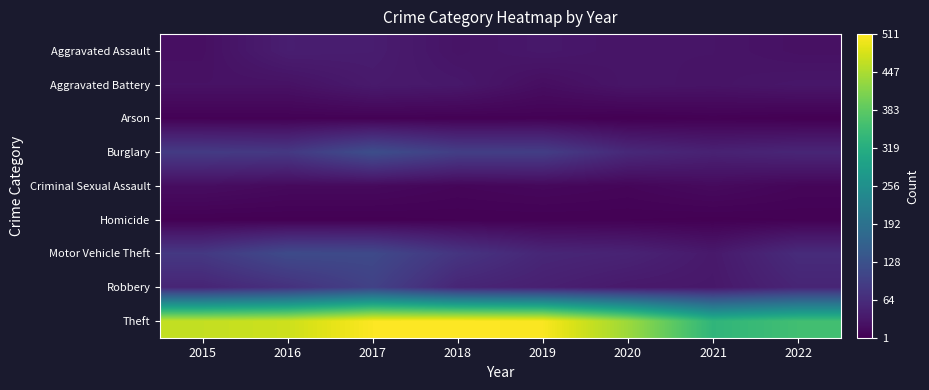

At 2018, list the series in order from largest to smallest.

Theft, Burglary, Motor Vehicle Theft, Robbery, Aggravated Battery, Aggravated Assault, Criminal Sexual Assault, Arson, Homicide